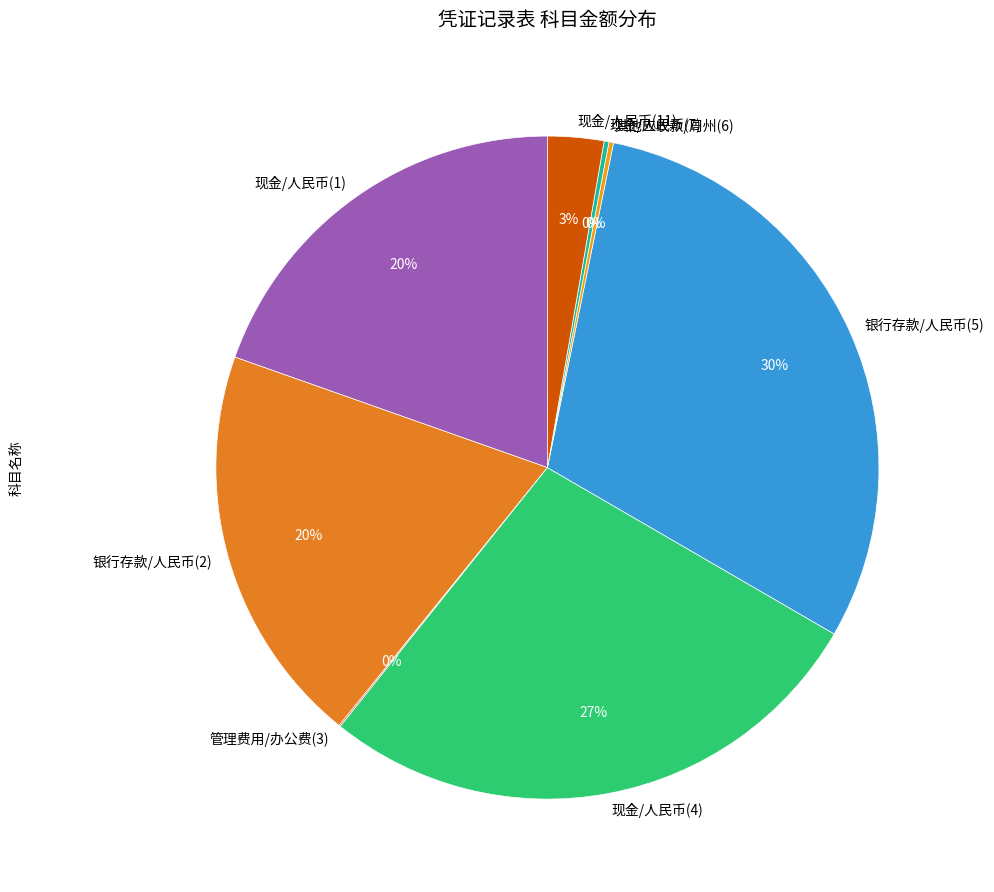

Is it true that 现金/人民币(4) is 32% of the pie?

False